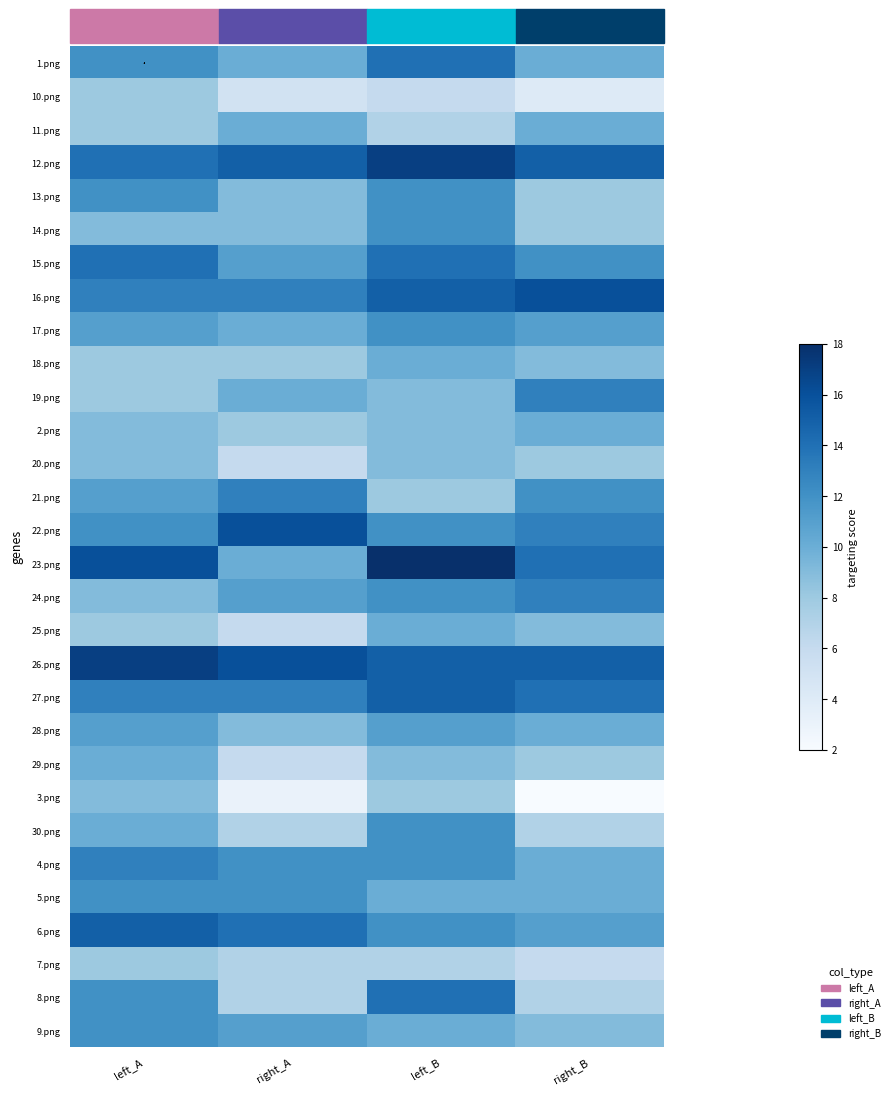

Reading right to left, list all the values displayed in this chart.

1.png: right_B=10	left_B=14	right_A=10	left_A=12
10.png: right_B=4	left_B=6	right_A=5	left_A=8
11.png: right_B=10	left_B=7	right_A=10	left_A=8
12.png: right_B=15	left_B=17	right_A=15	left_A=14
13.png: right_B=8	left_B=12	right_A=9	left_A=12
14.png: right_B=8	left_B=12	right_A=9	left_A=9
15.png: right_B=12	left_B=14	right_A=11	left_A=14
16.png: right_B=16	left_B=15	right_A=13	left_A=13
17.png: right_B=11	left_B=12	right_A=10	left_A=11
18.png: right_B=9	left_B=10	right_A=8	left_A=8
19.png: right_B=13	left_B=9	right_A=10	left_A=8
2.png: right_B=10	left_B=9	right_A=8	left_A=9
20.png: right_B=8	left_B=9	right_A=6	left_A=9
21.png: right_B=12	left_B=8	right_A=13	left_A=11
22.png: right_B=13	left_B=12	right_A=16	left_A=12
23.png: right_B=14	left_B=18	right_A=10	left_A=16
24.png: right_B=13	left_B=12	right_A=11	left_A=9
25.png: right_B=9	left_B=10	right_A=6	left_A=8
26.png: right_B=15	left_B=15	right_A=16	left_A=17
27.png: right_B=14	left_B=15	right_A=13	left_A=13
28.png: right_B=10	left_B=11	right_A=9	left_A=11
29.png: right_B=8	left_B=9	right_A=6	left_A=10
3.png: right_B=2	left_B=8	right_A=3	left_A=9
30.png: right_B=7	left_B=12	right_A=7	left_A=10
4.png: right_B=10	left_B=12	right_A=12	left_A=13
5.png: right_B=10	left_B=10	right_A=12	left_A=12
6.png: right_B=11	left_B=12	right_A=14	left_A=15
7.png: right_B=6	left_B=7	right_A=7	left_A=8
8.png: right_B=7	left_B=14	right_A=7	left_A=12
9.png: right_B=9	left_B=10	right_A=11	left_A=12